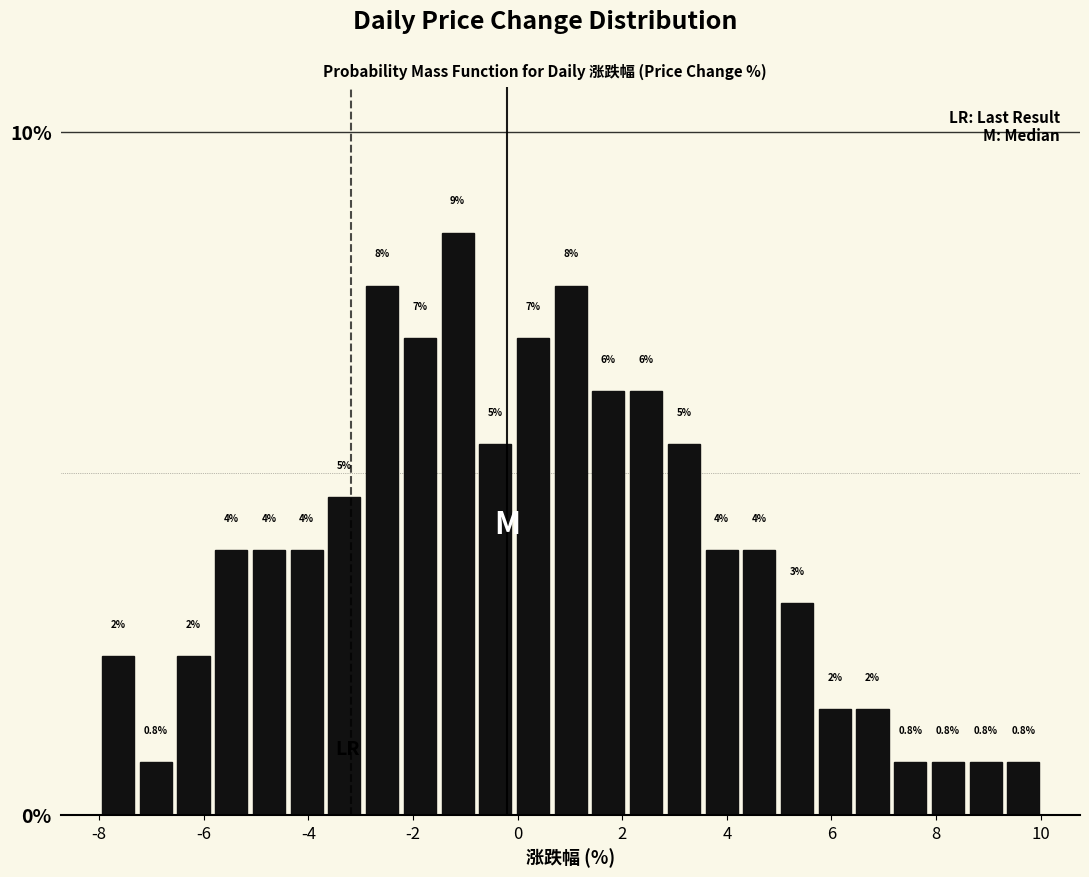

Read against the x-axis, roughly where is the centre of the tallest bar?

-1.2